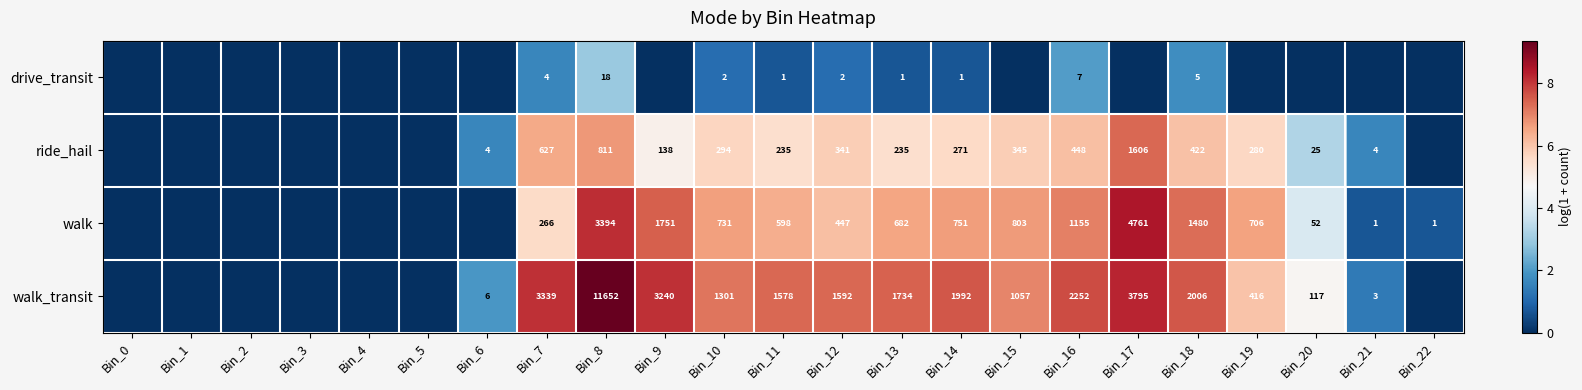

Is the value of drive_transit at Bin_7 greater than the value of ride_hail at Bin_7?

No